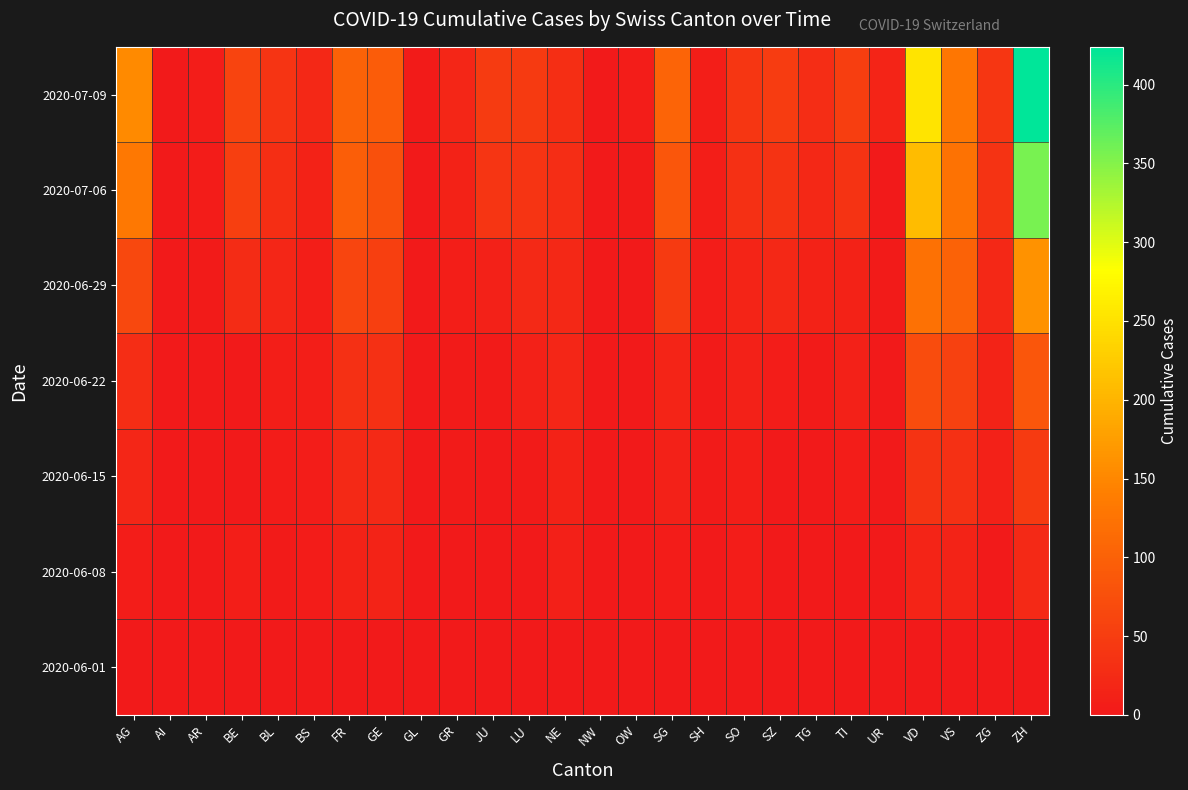

How many distinct data groups are displayed?

7